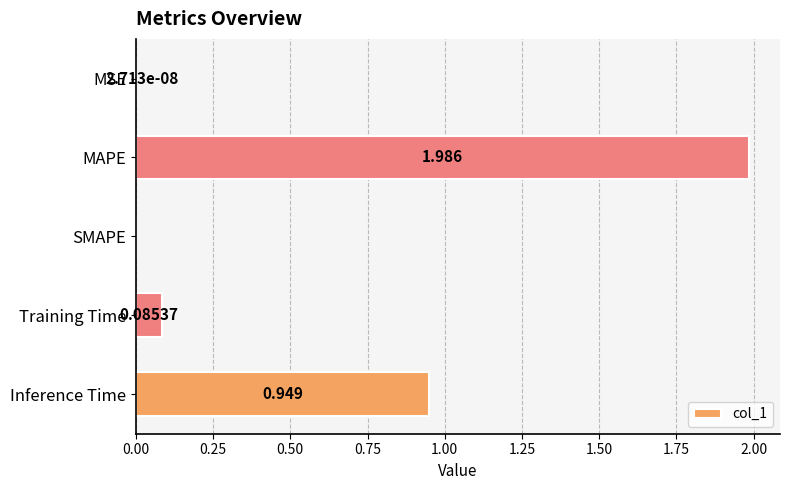

At which category does the chart reach its peak across all series?

MAPE